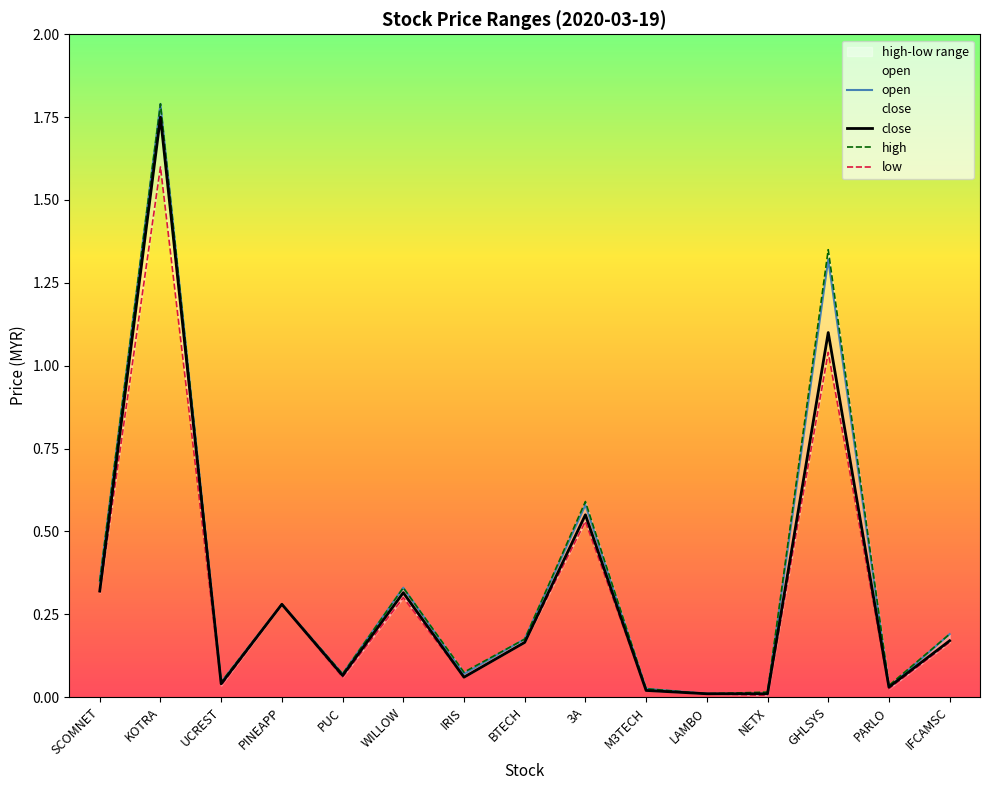

The close series shows 0.2 at 3A. True or false?

False